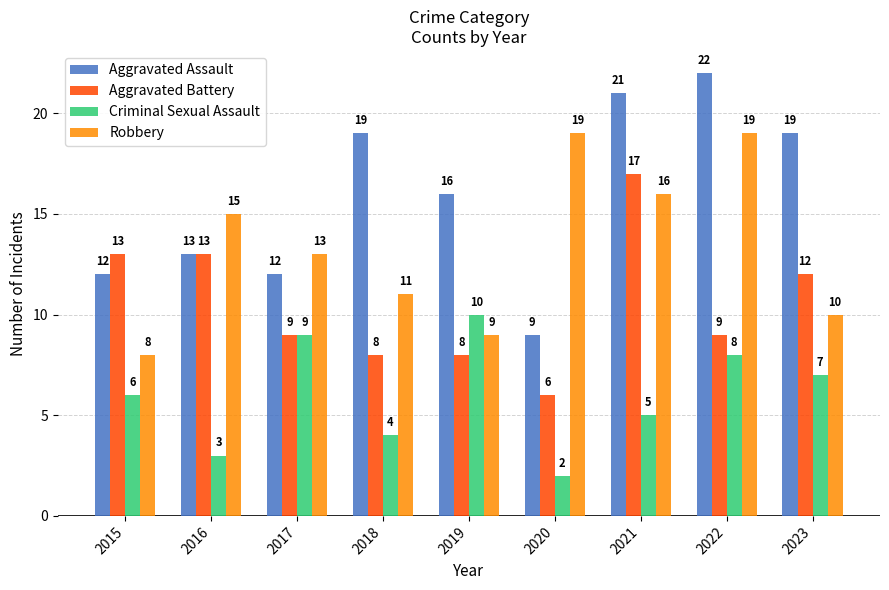

What is the sum of all Robbery values?

120